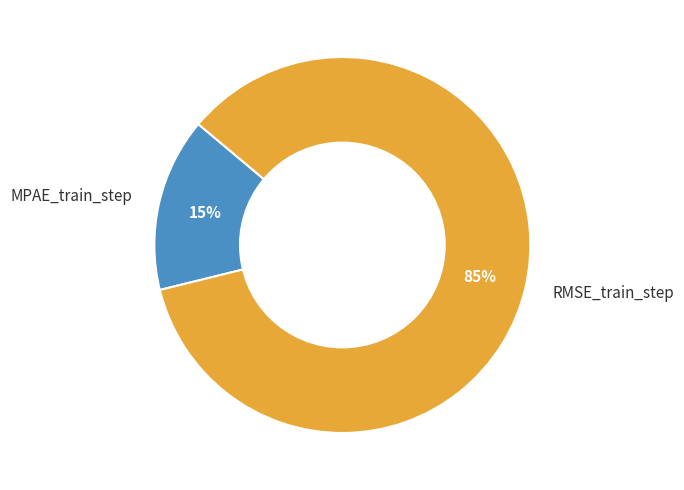

Is it true that RMSE_train_step is 96% of the pie?

False